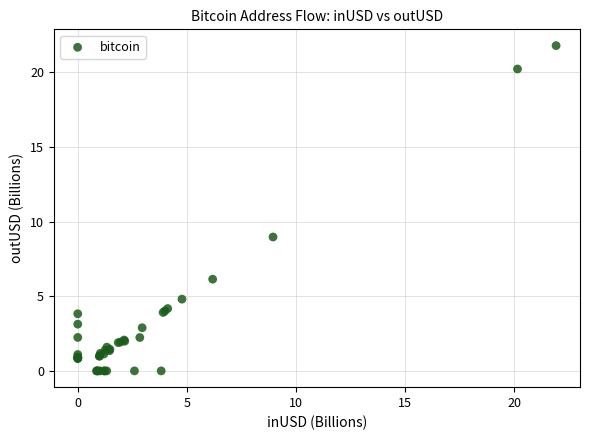

What Y value in the scatter plot is closest to 10?

9.0